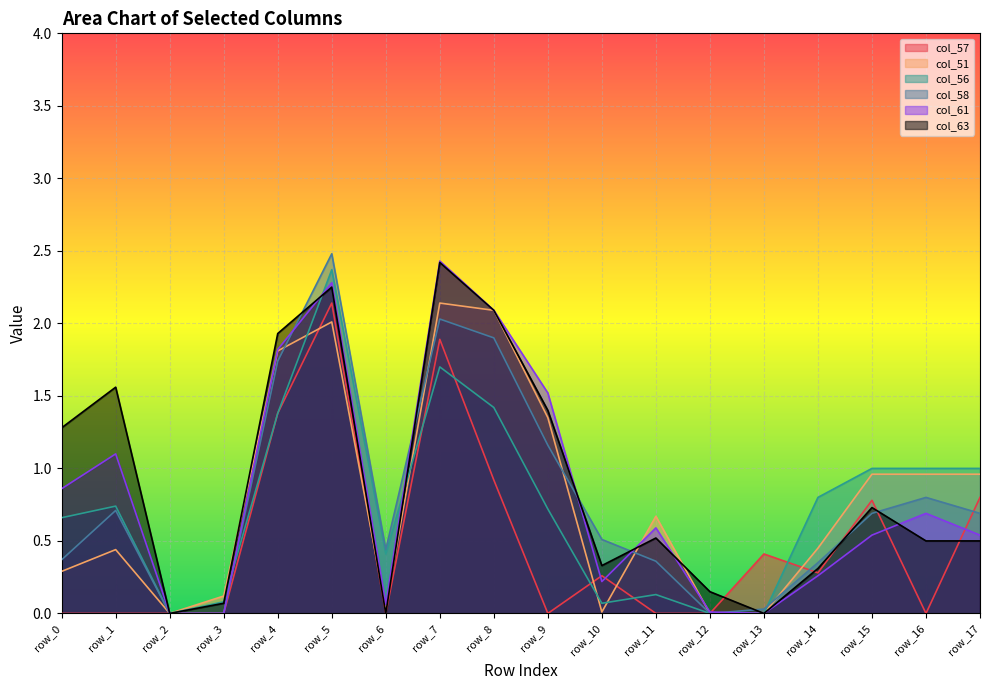

How many times do col_63 and col_57 cross each other?

5